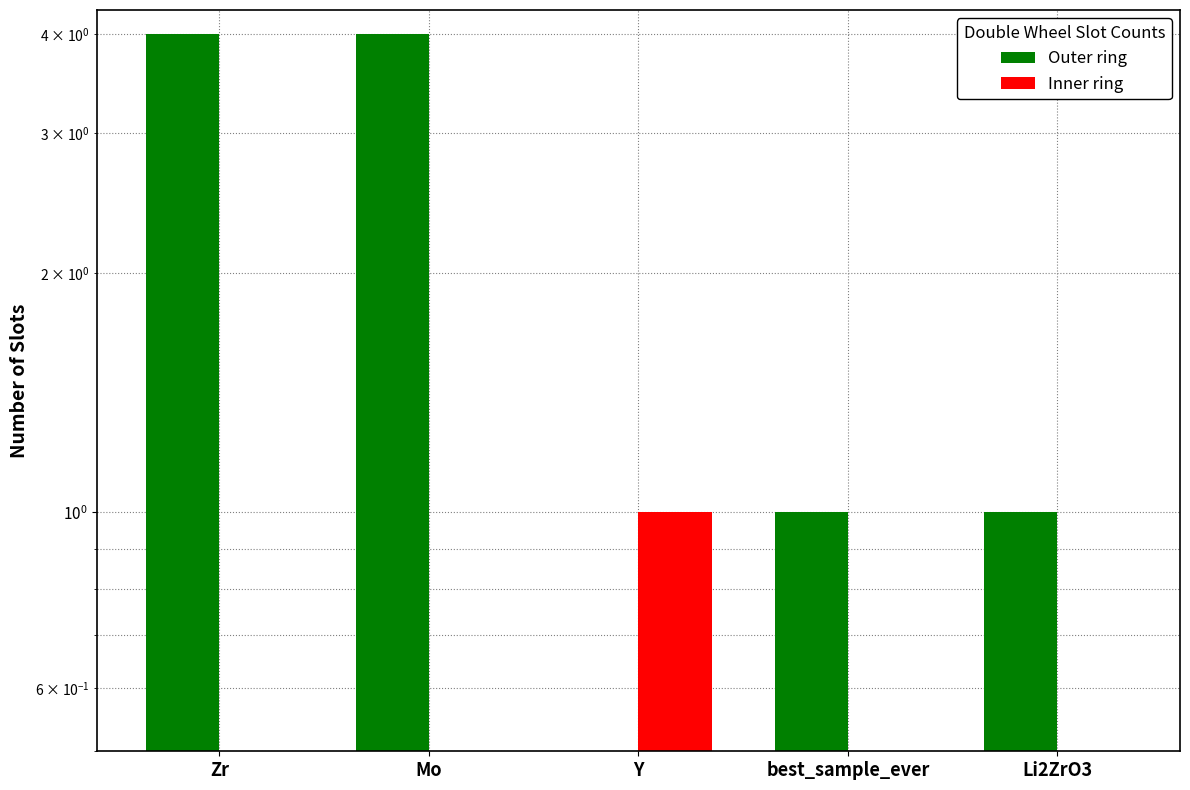

How many data points does each series have?

5